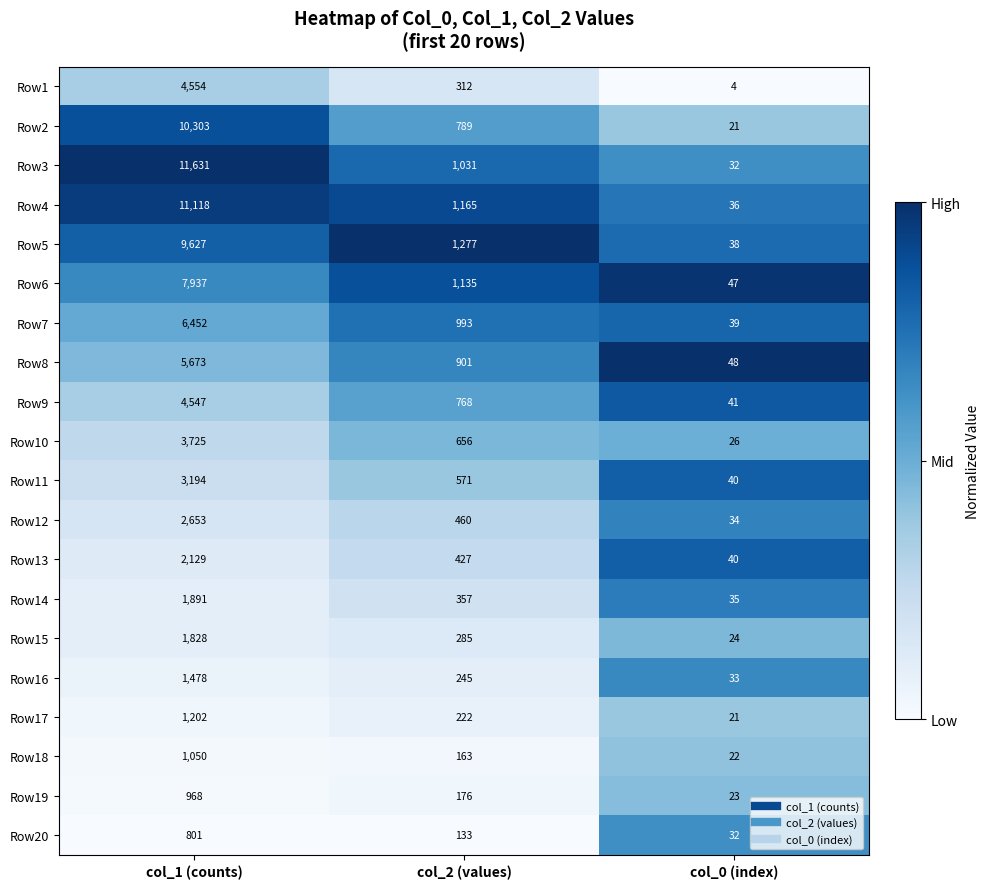

What is the average value of the Row4 series?

4106